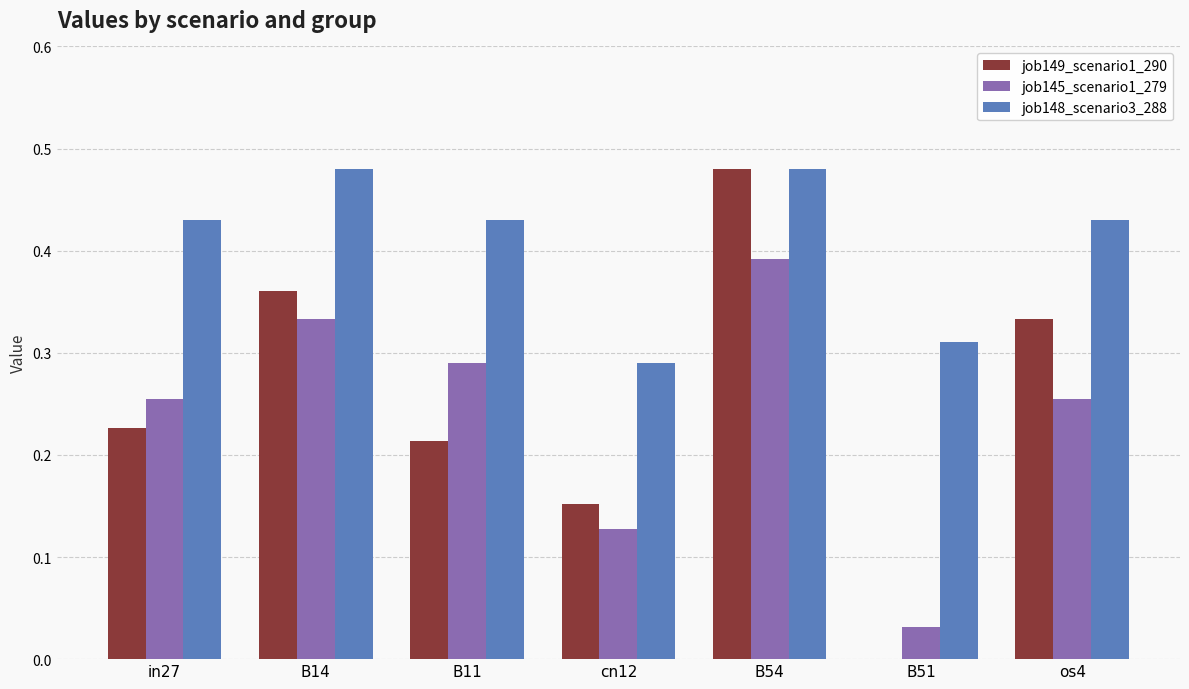

Between B14 and B11, which series saw the biggest shift?

job149_scenario1_290